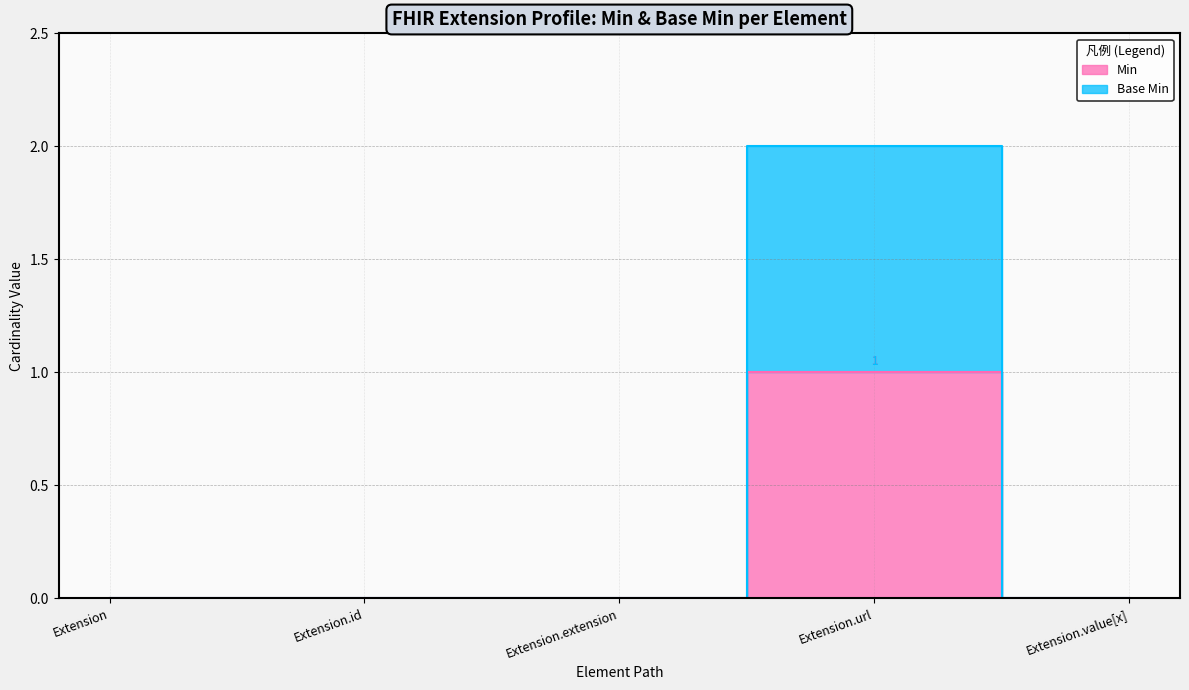

At which category does Base Min reach its first local peak?

Extension.url